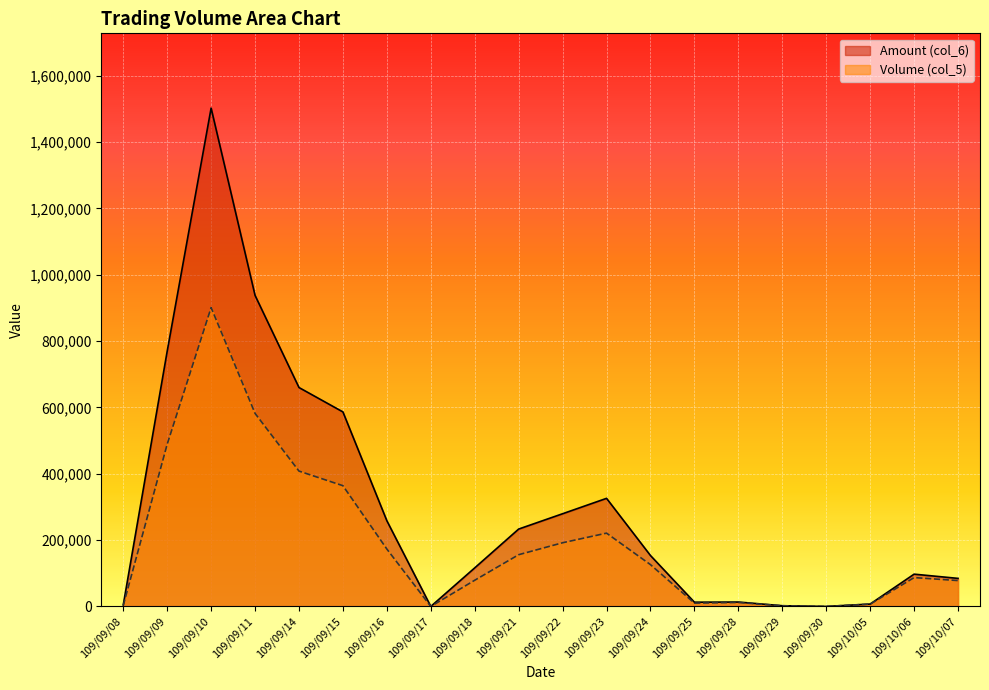

Is the value of Amount (col_6) at 109/09/24 greater than the value of Volume (col_5) at 109/10/07?

Yes